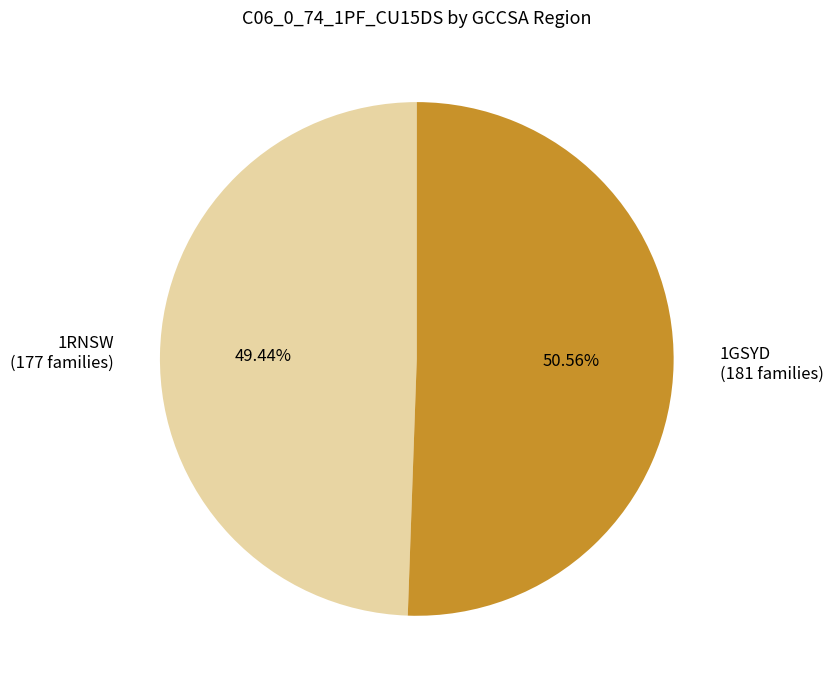

The 1GSYD slice represents 51% of the pie. True or false?

True